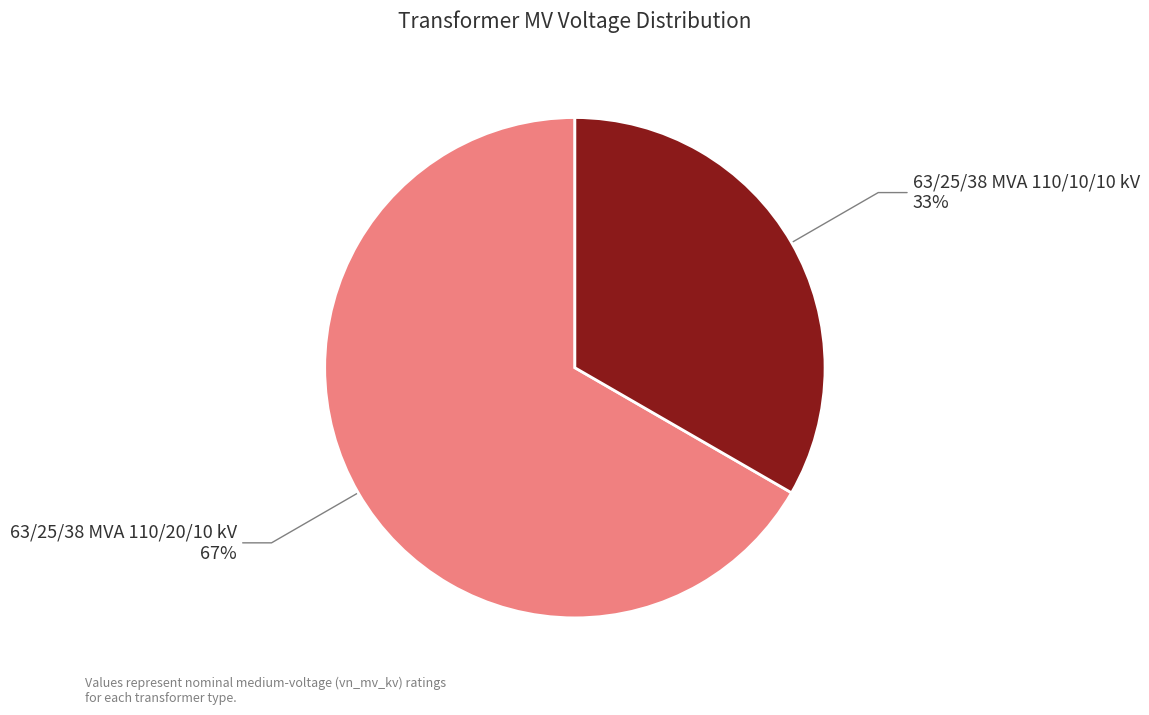

Is the sum of 63/25/38 MVA 110/20/10 kV and 63/25/38 MVA 110/10/10 kV greater than half?

Yes